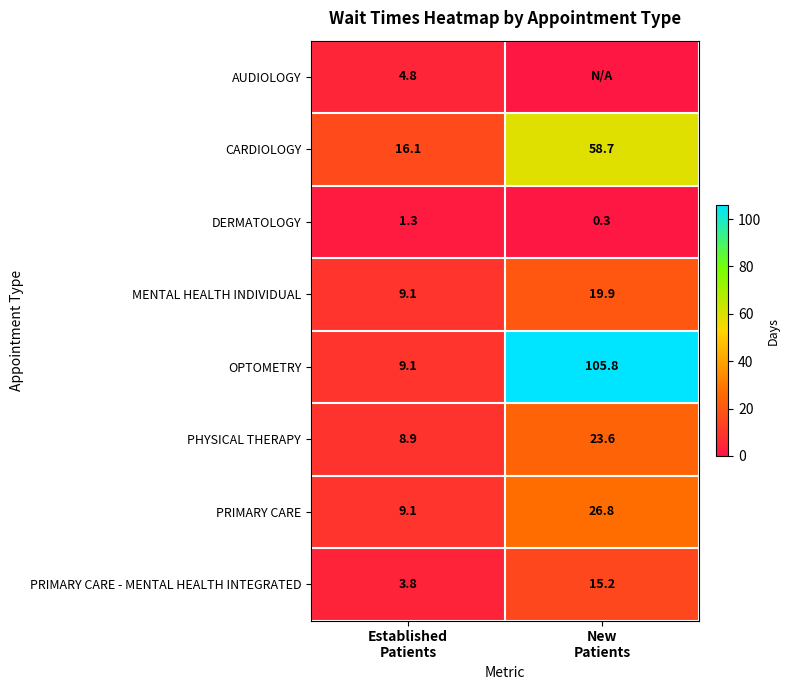

How many values in the OPTOMETRY series are below 105?

1